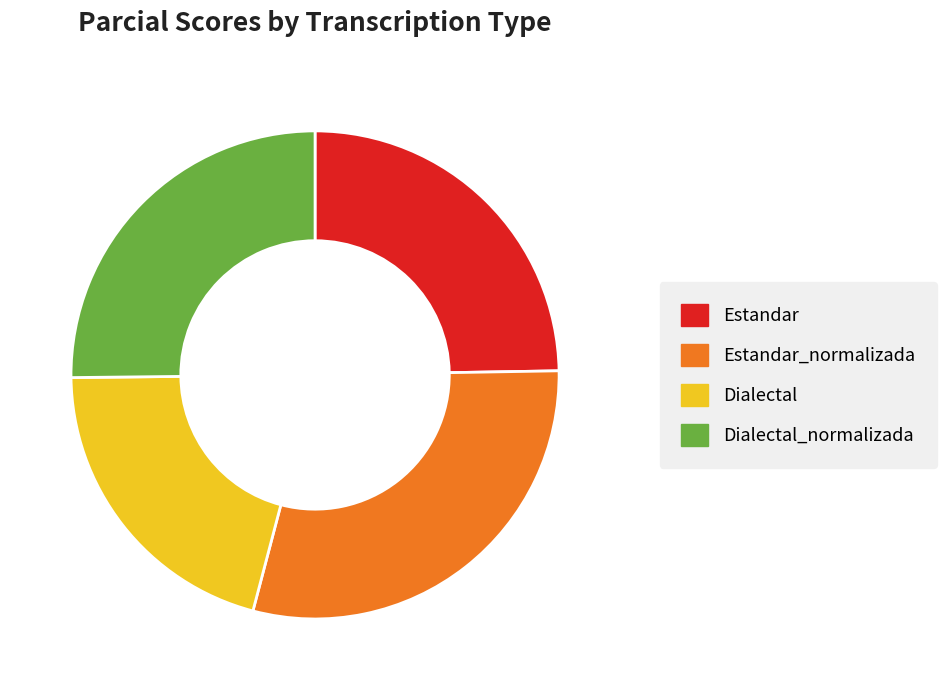

The Estandar slice represents 11% of the pie. True or false?

False